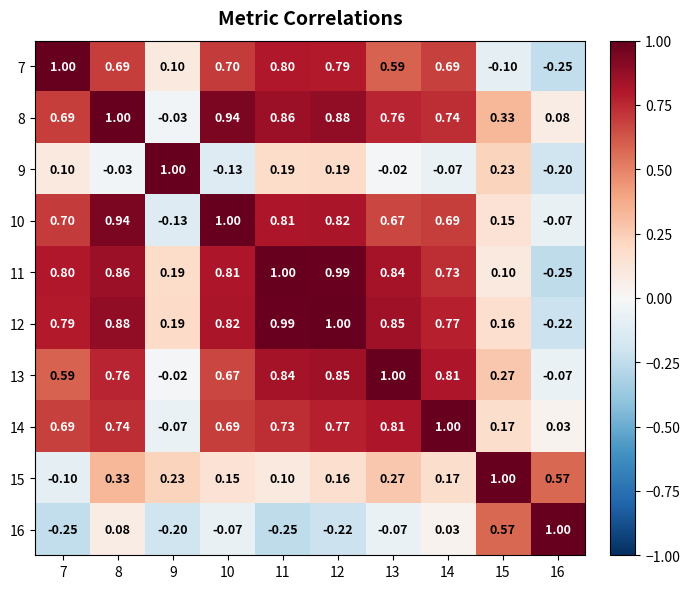

Is the value of 16 at 13 greater than the value of 15 at 13?

No